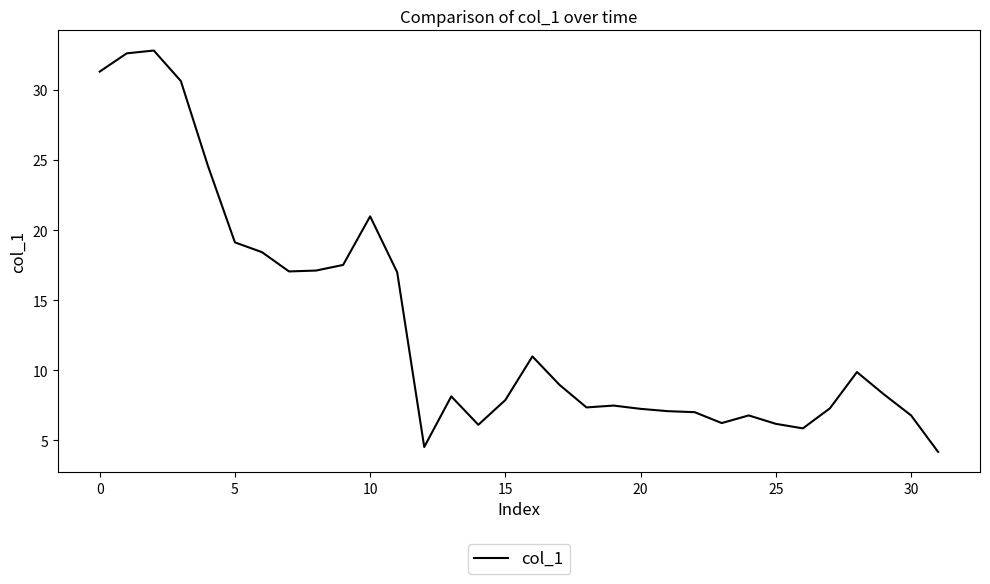

What is the average value?

13.2